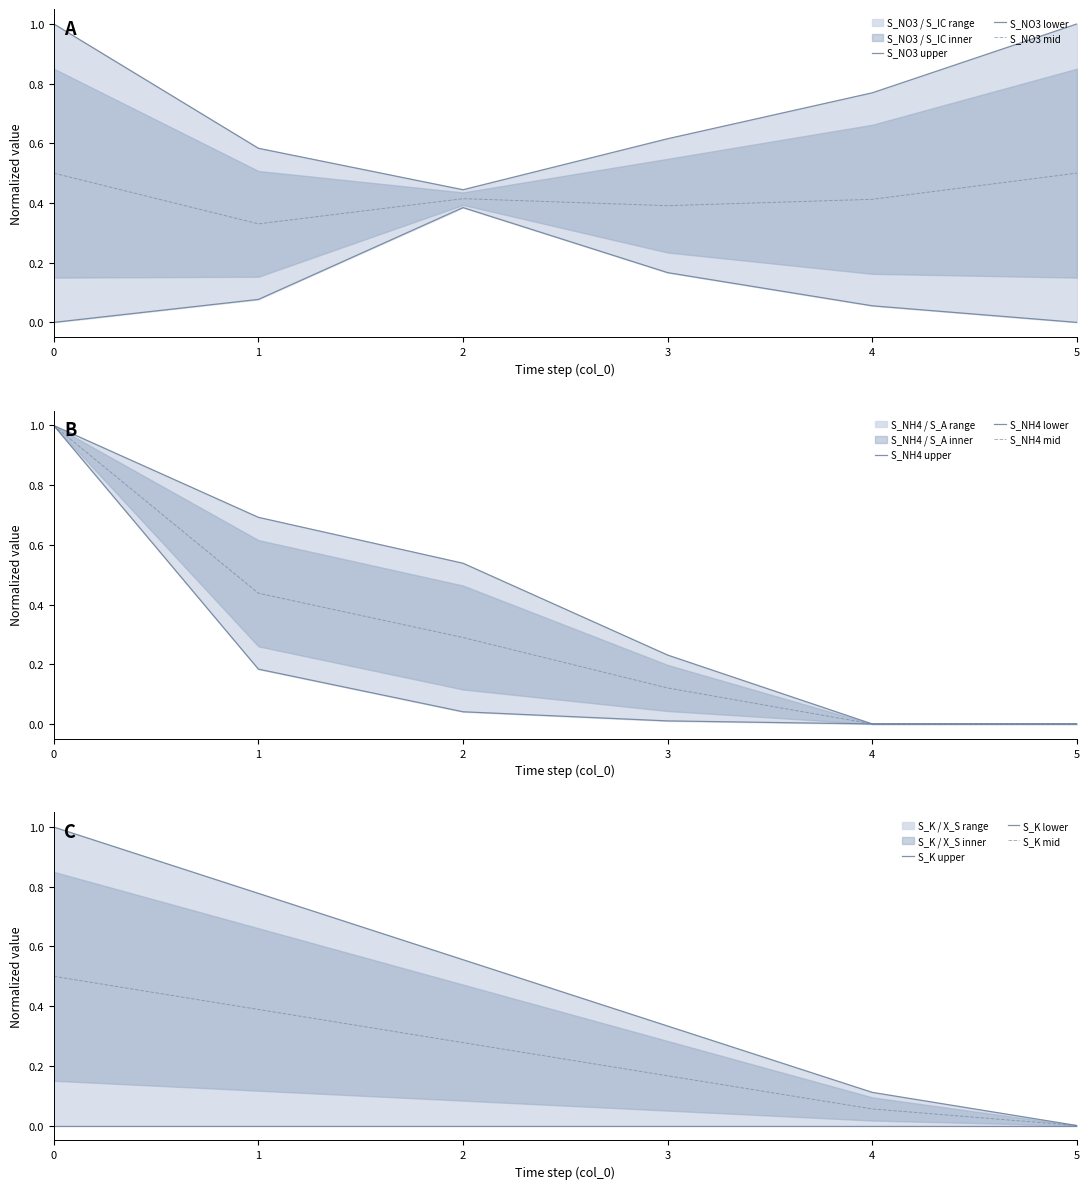

Which category has the lowest value across all series?

5